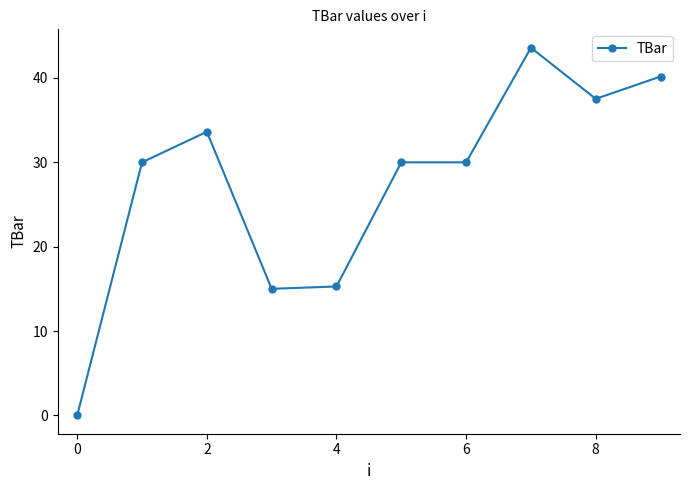

True or false: there are more than 0 points higher than both neighbors.

True